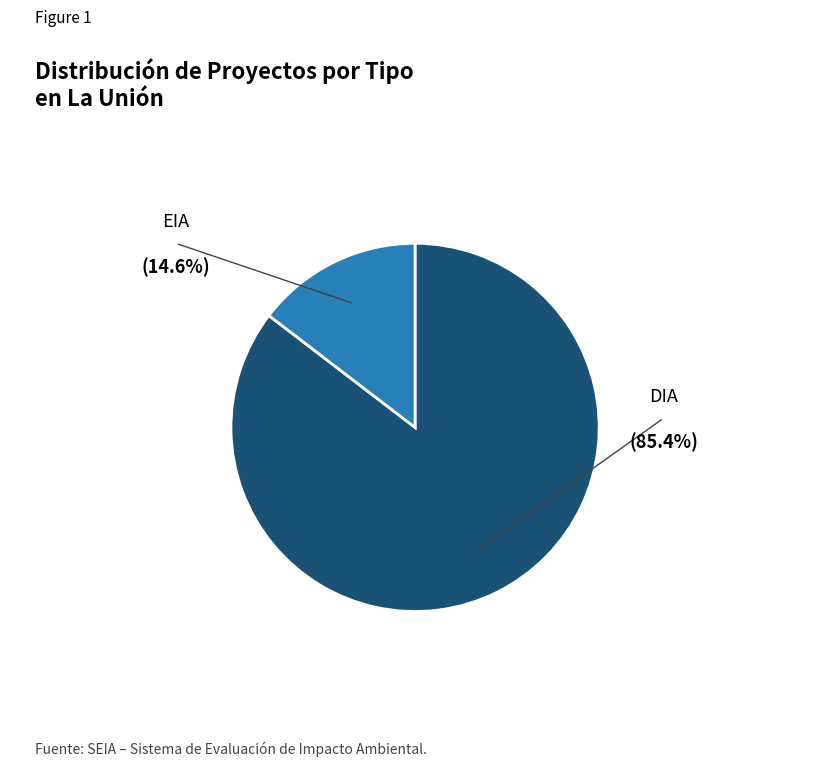

Combined, do DIA and EIA account for over 50%?

Yes